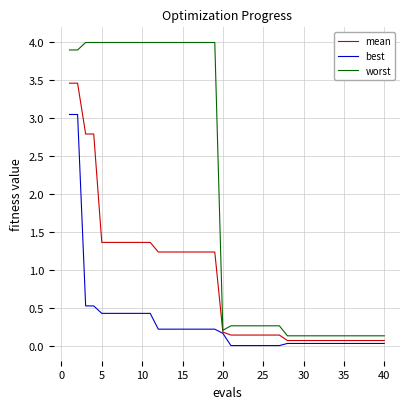

Which series has the largest total across all categories?

worst